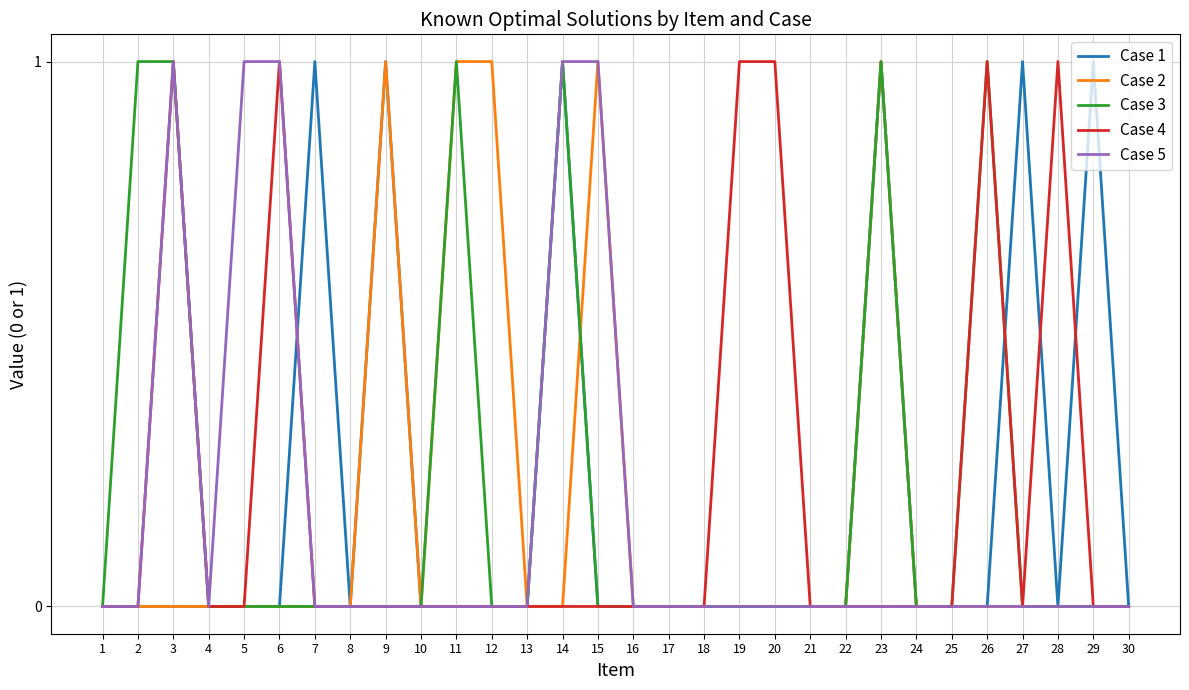

Is it true that Case 2 equals 0 at 28?

True